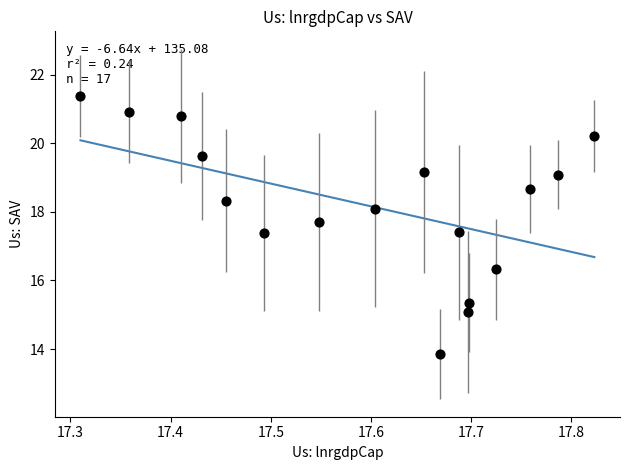

What is the range of Y values (max minus min)?

7.5